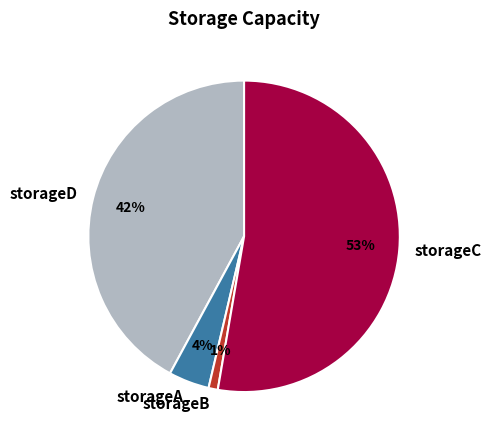

What is the smallest slice in the pie chart?

storageB